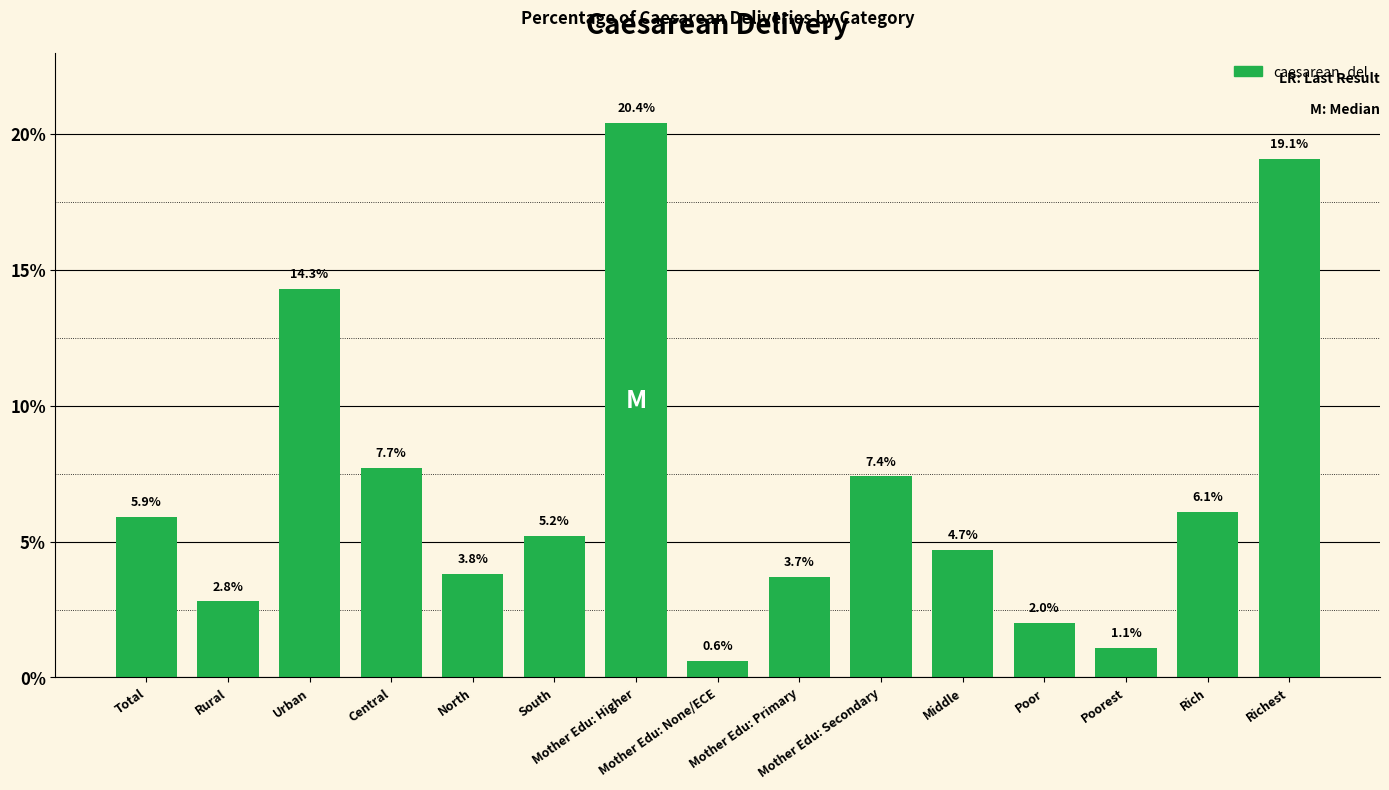

Reading left to right, transcribe all the data shown in this chart.

5.9	2.8	14.3	7.7	3.8	5.2	20.4	0.6	3.7	7.4	4.7	2.0	1.1	6.1	19.1